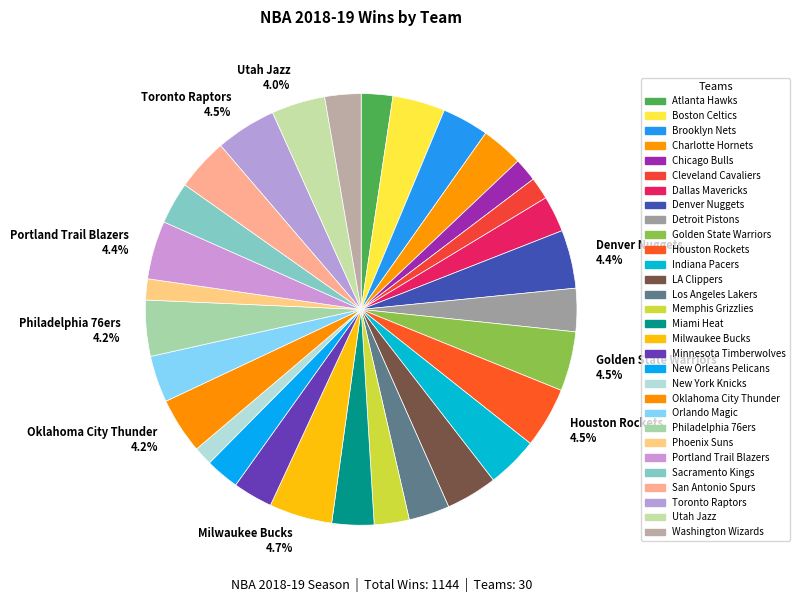

Which slice is the smallest?

New York Knicks